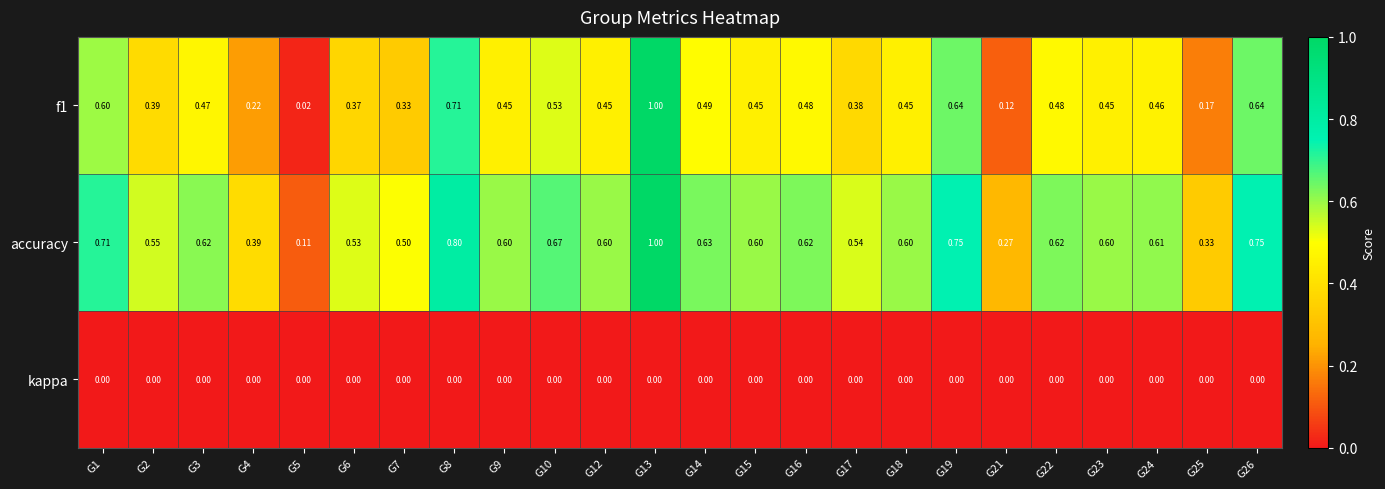

Which series has the largest total across all categories?

accuracy